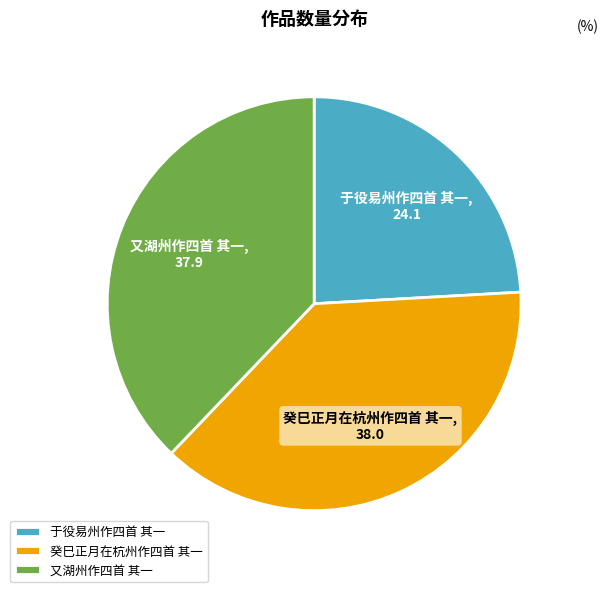

Combined, do 癸巳正月在杭州作四首 其一 and 又湖州作四首 其一 account for over 50%?

Yes